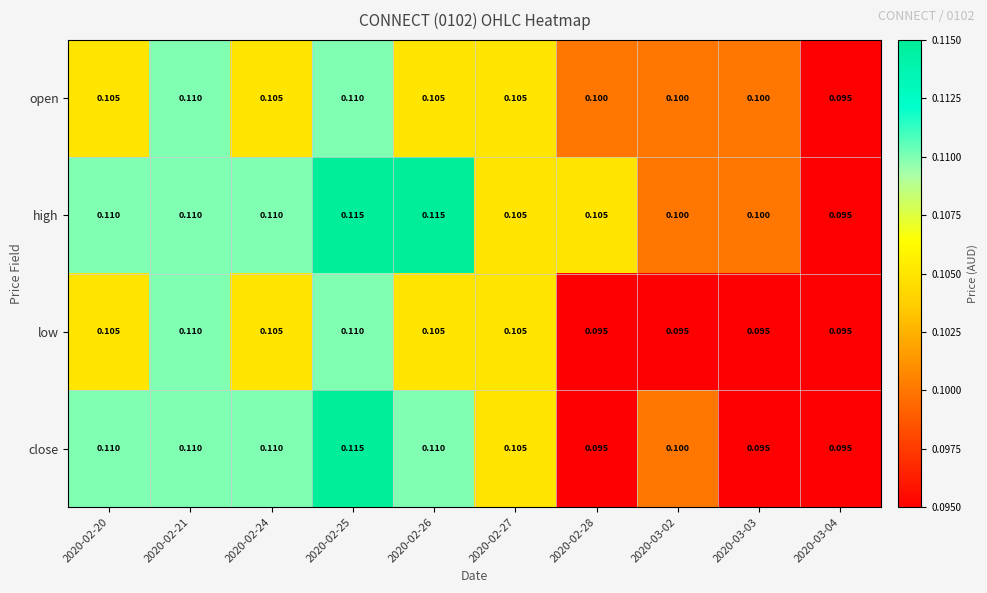

Rank the series by their average value, from lowest to highest.

low, open, close, high